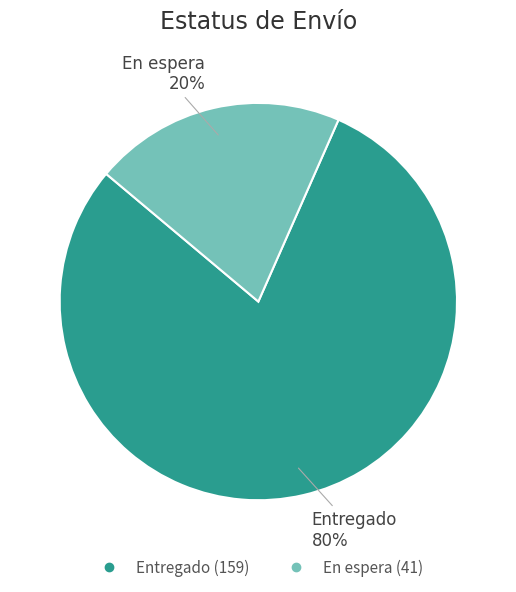

Which has a higher value, Entregado or En espera?

Entregado